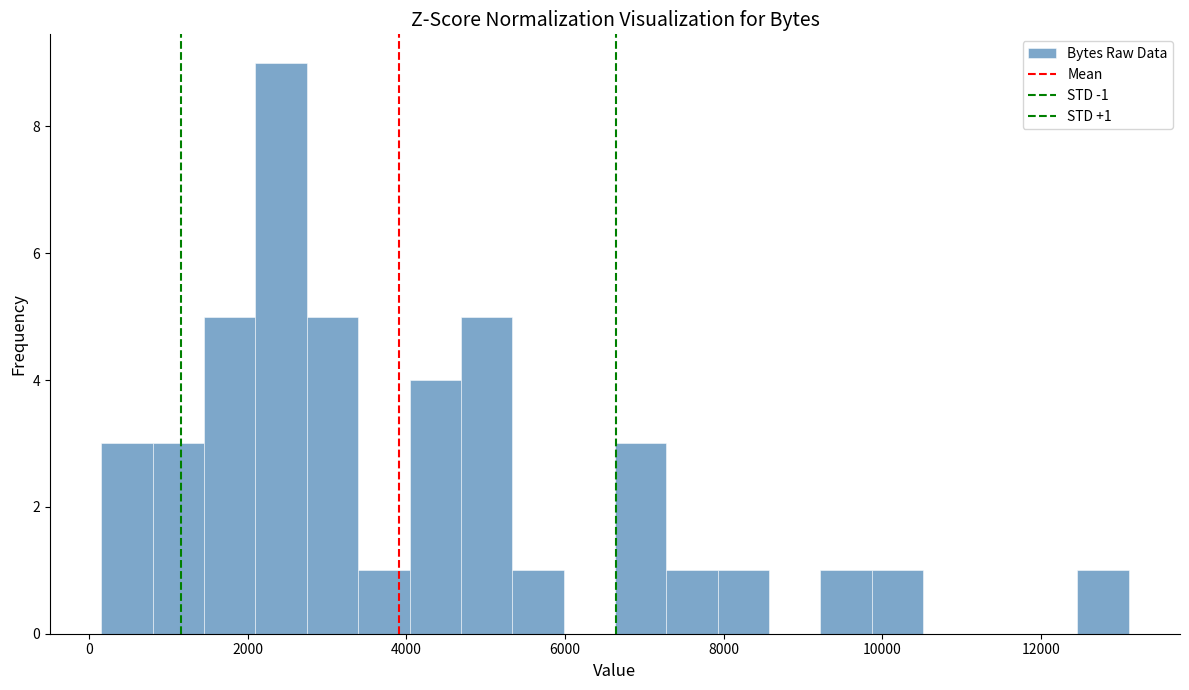

Around what value on the x-axis is the tallest bar? Give the approximate position of its centre, as read against the axis.

2400